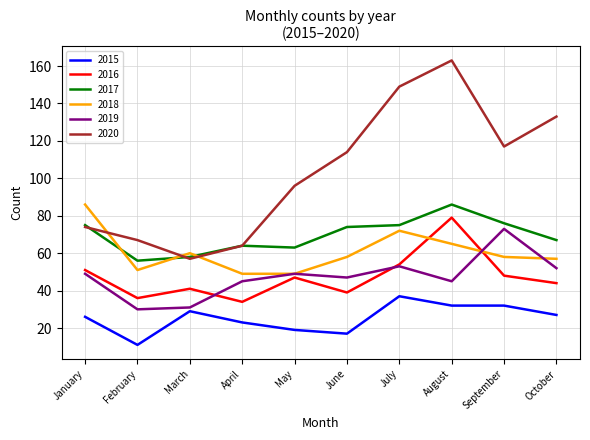

Which category has the lowest value across all series?

February